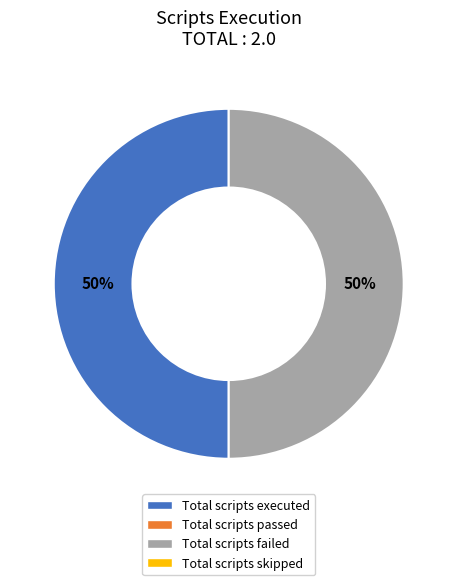

To the nearest percent, what is the average slice percentage?

50%